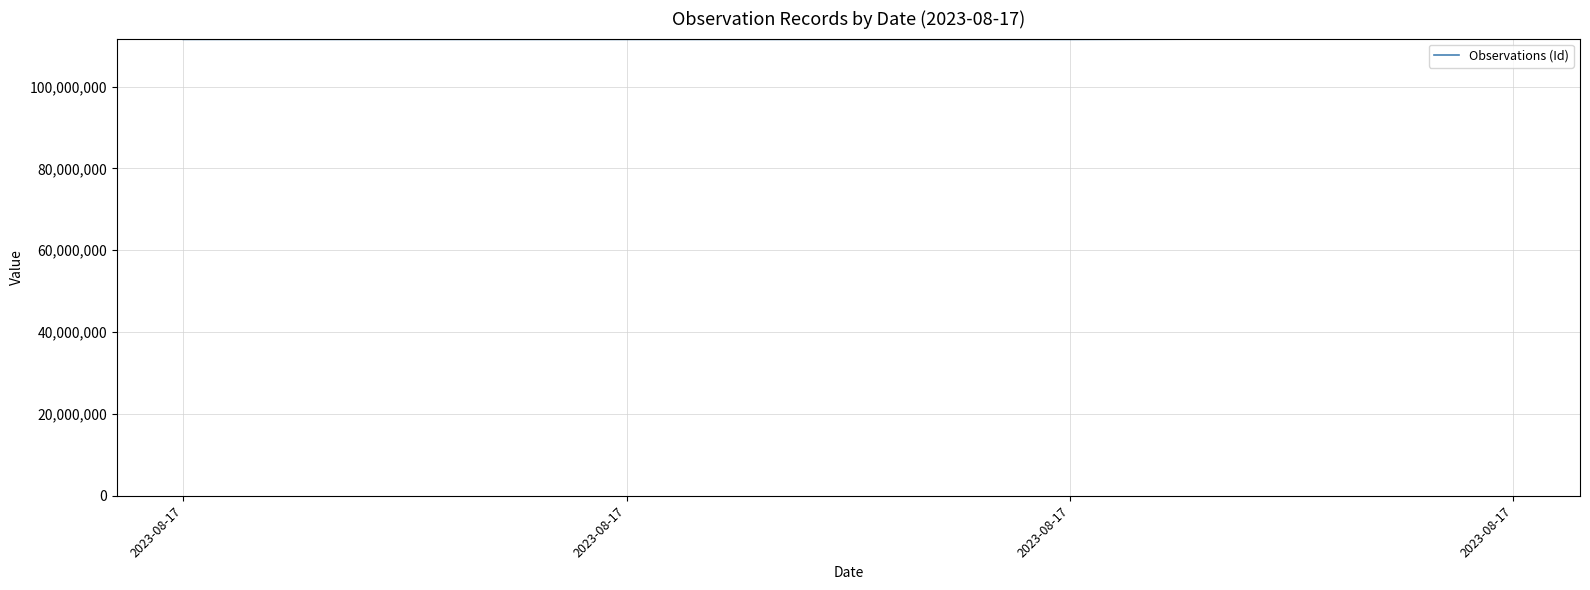

List the labels in order of value, smallest first.

2023-08-17, 2023-08-17, 2023-08-17, 2023-08-17